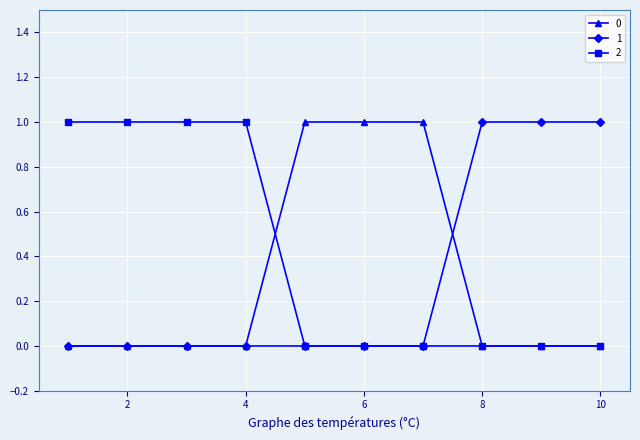

What is the value of the 2 point at the 4th from the left?

1